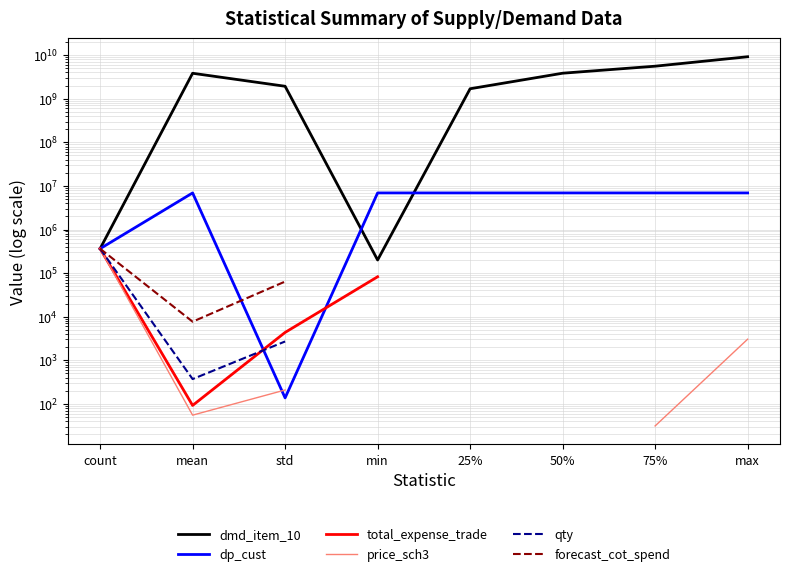

Which category has the highest value in the price_sch3 series?

count